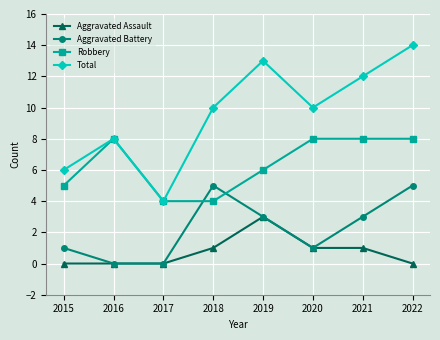

What is the difference between the second highest and second lowest values in the Robbery series?

4